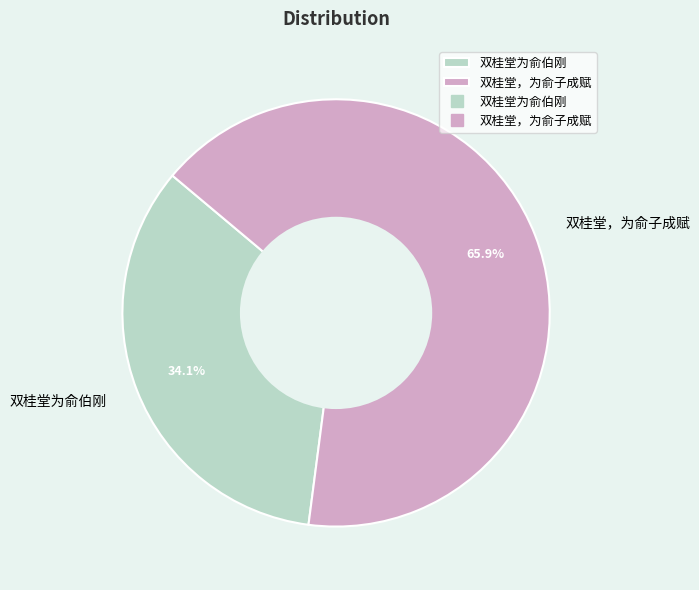

To the nearest percent, what is the combined percentage of 双桂堂为俞伯刚 and 双桂堂，为俞子成赋?

100%